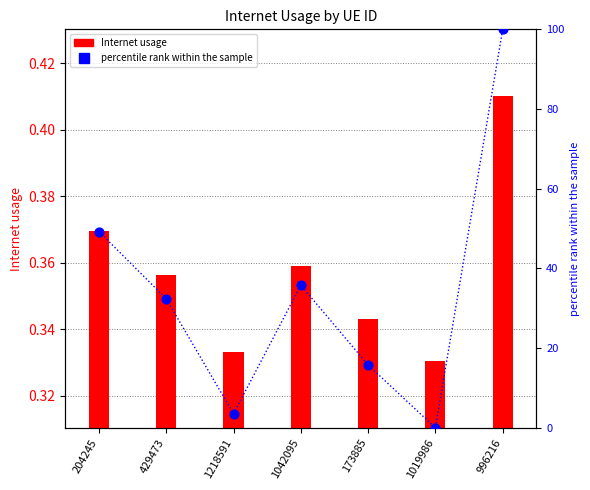

Which series has the largest total across all categories?

percentile rank within the sample